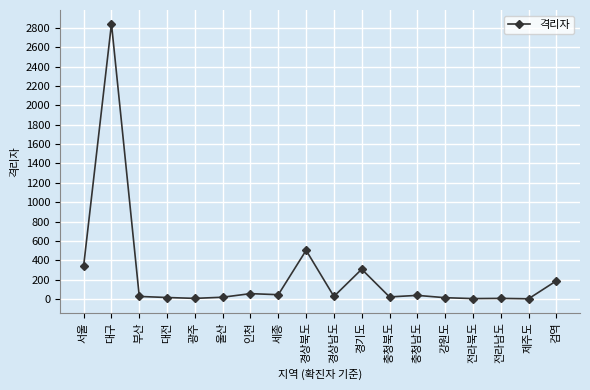

What is the maximum value shown in the chart?

2842